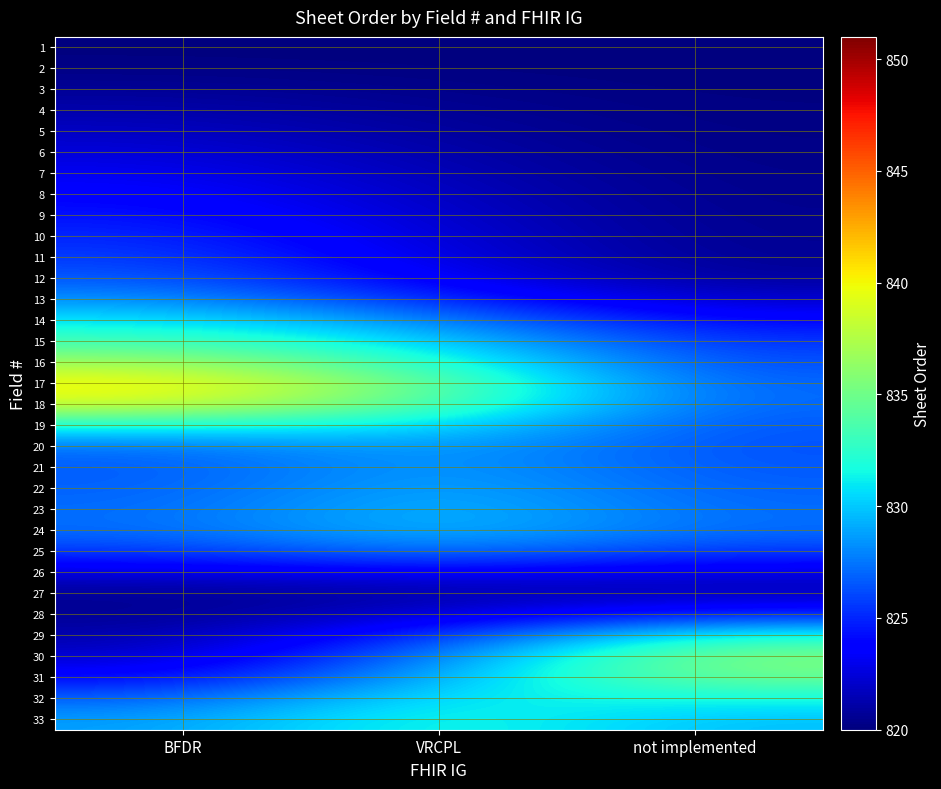

How many distinct data groups are displayed?

33